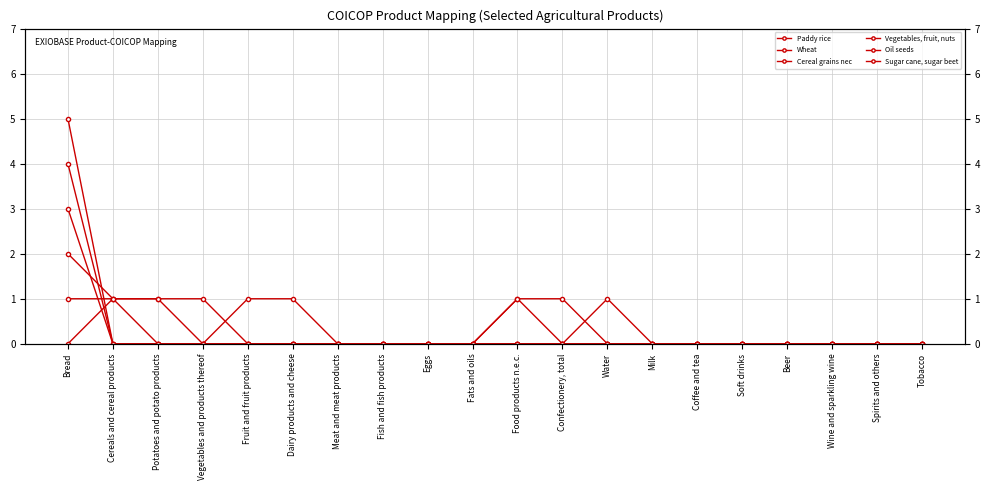

Does the chart have visible grid lines?

Yes